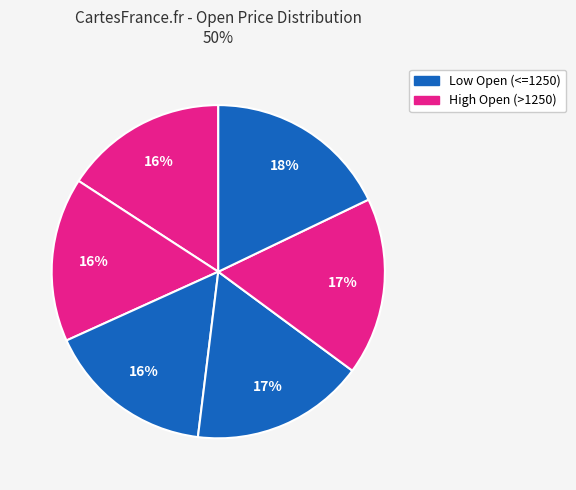

Count the number of slices in the pie.

6